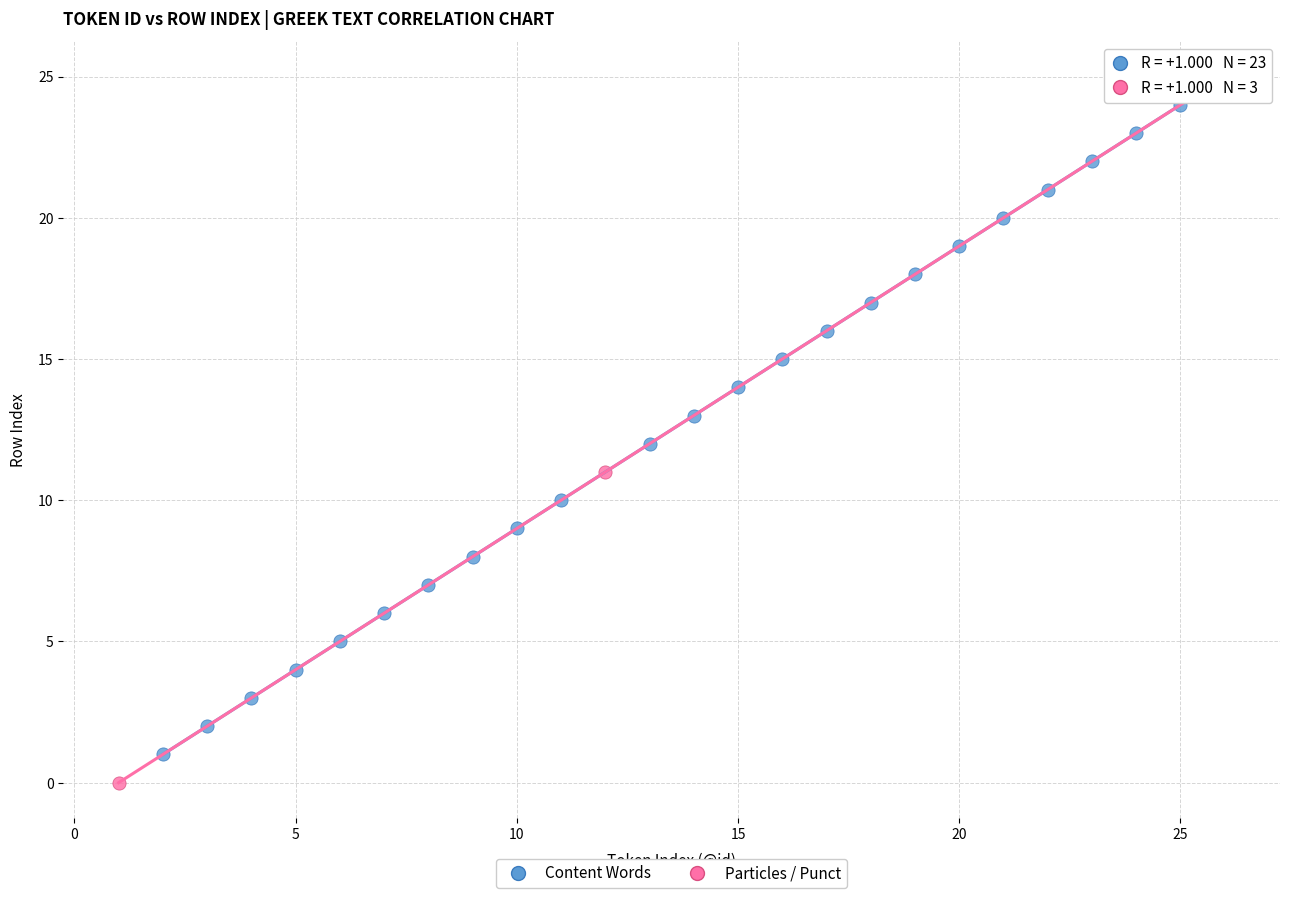

Which series contains the highest Y value?

Particles / Punct